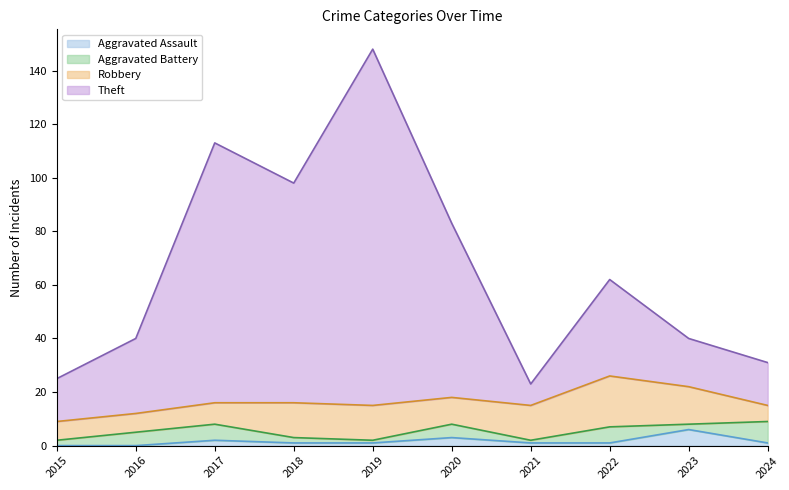

At which category is the sum across all series the highest?

2019